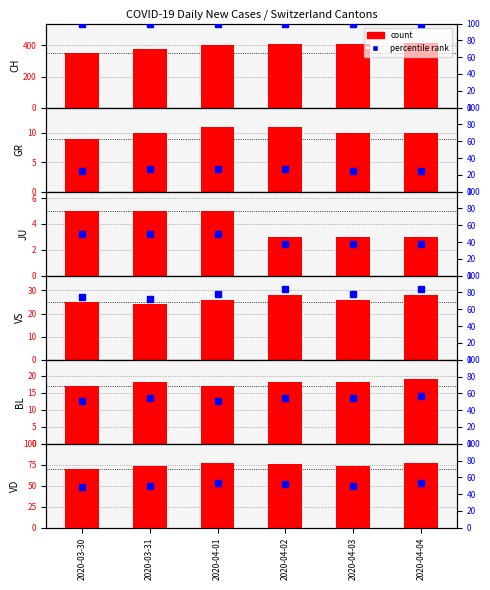

At which category is the sum across all series the highest?

2020-04-04